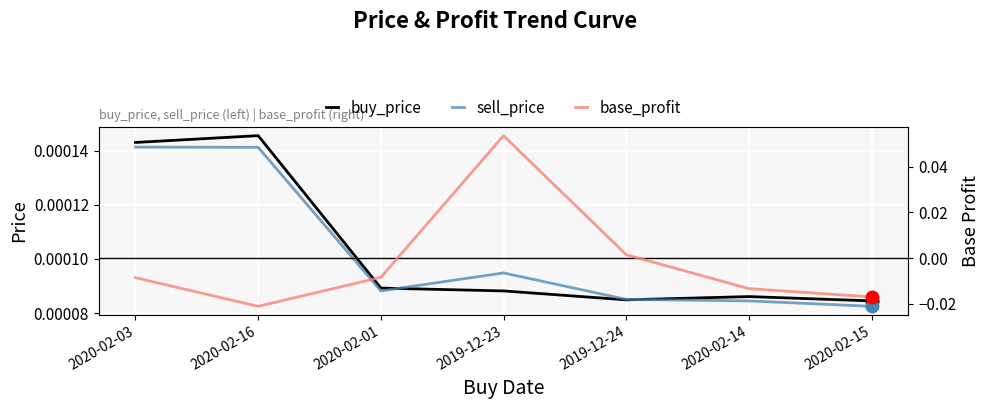

Which series has the largest range (max minus min)?

base_profit